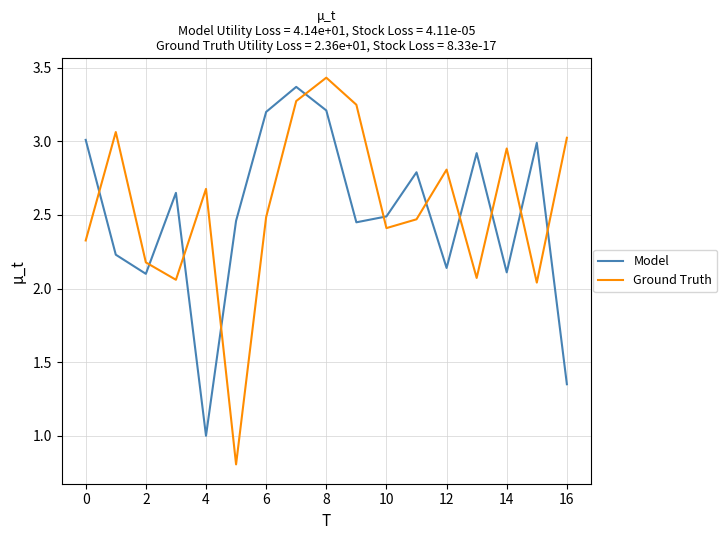

How many lines are shown in the chart?

2